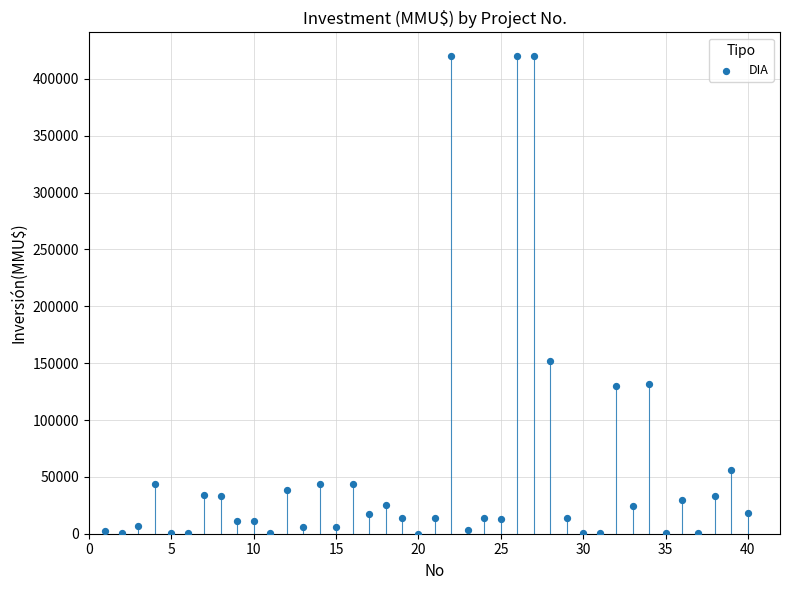

What Y value in the scatter plot is closest to 210000?

152000